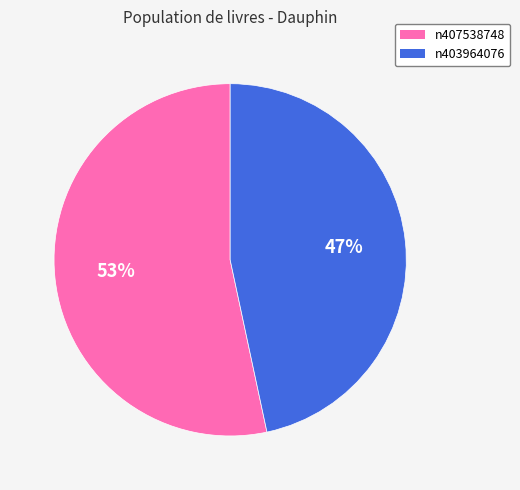

Is there a majority slice in this chart?

Yes